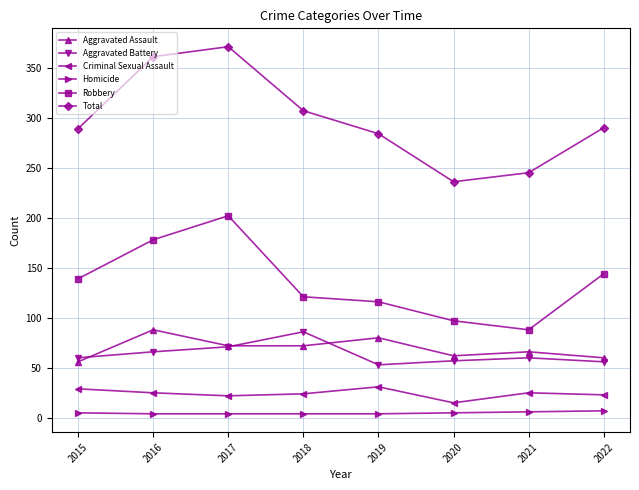

Is the value of Robbery at 2020 greater than the value of Homicide at 2022?

Yes